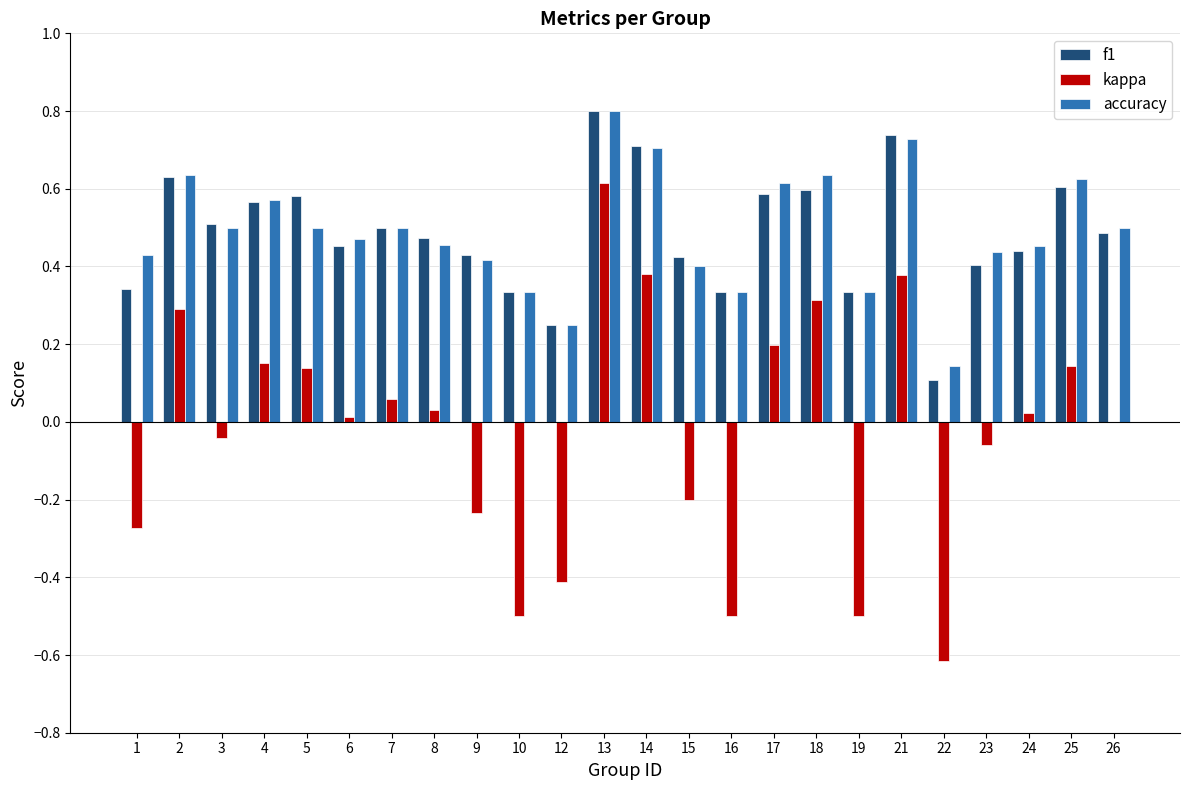

What is the sum of the accuracy values at 17 and 7?

1.1